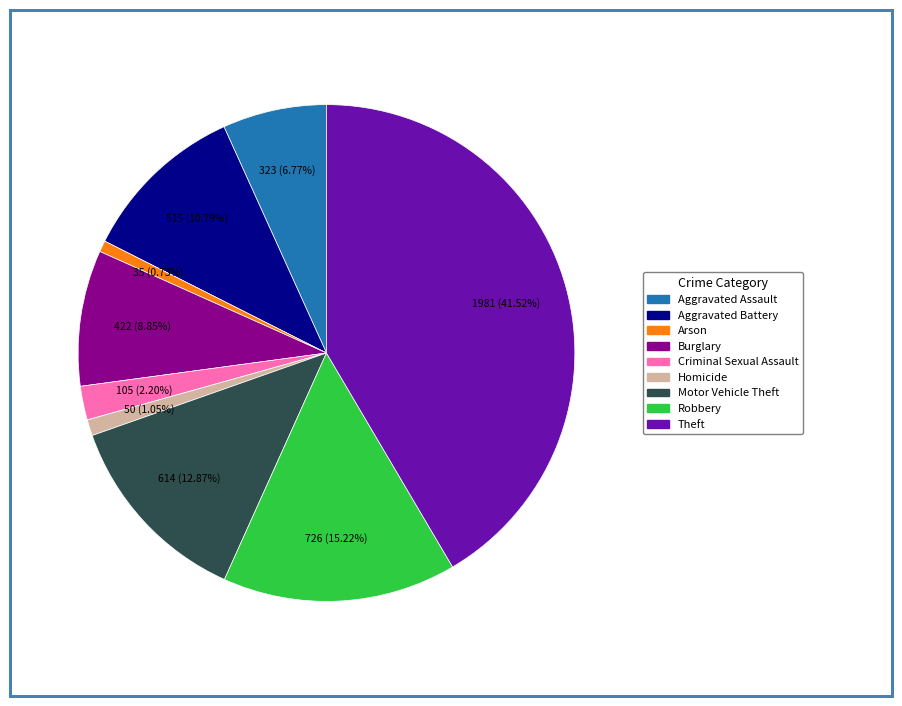

Does Motor Vehicle Theft account for over 50% of the chart?

No